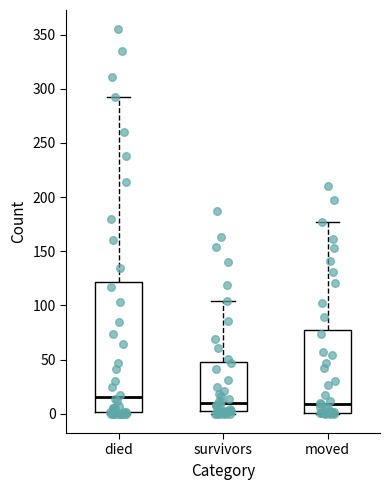

Which box's median line is the highest?

died